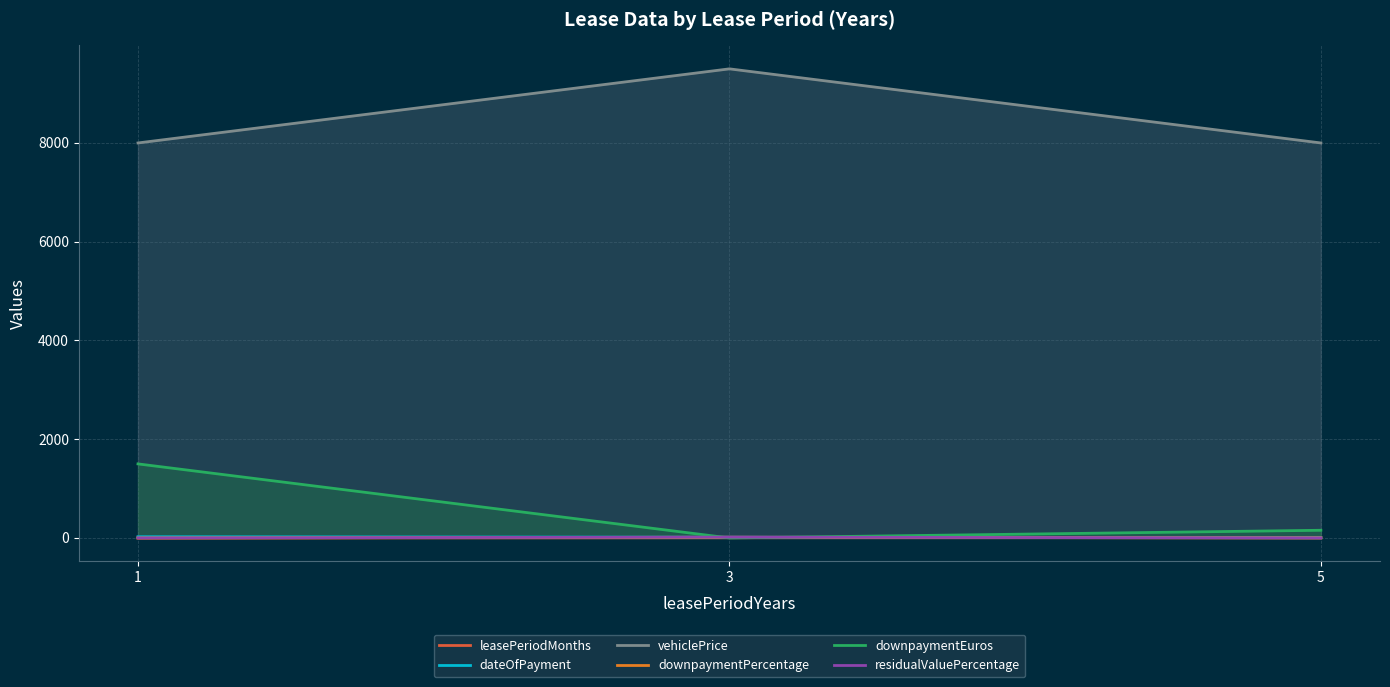

What are all the series names shown in the legend?

leasePeriodMonths, dateOfPayment, vehiclePrice, downpaymentPercentage, downpaymentEuros, residualValuePercentage